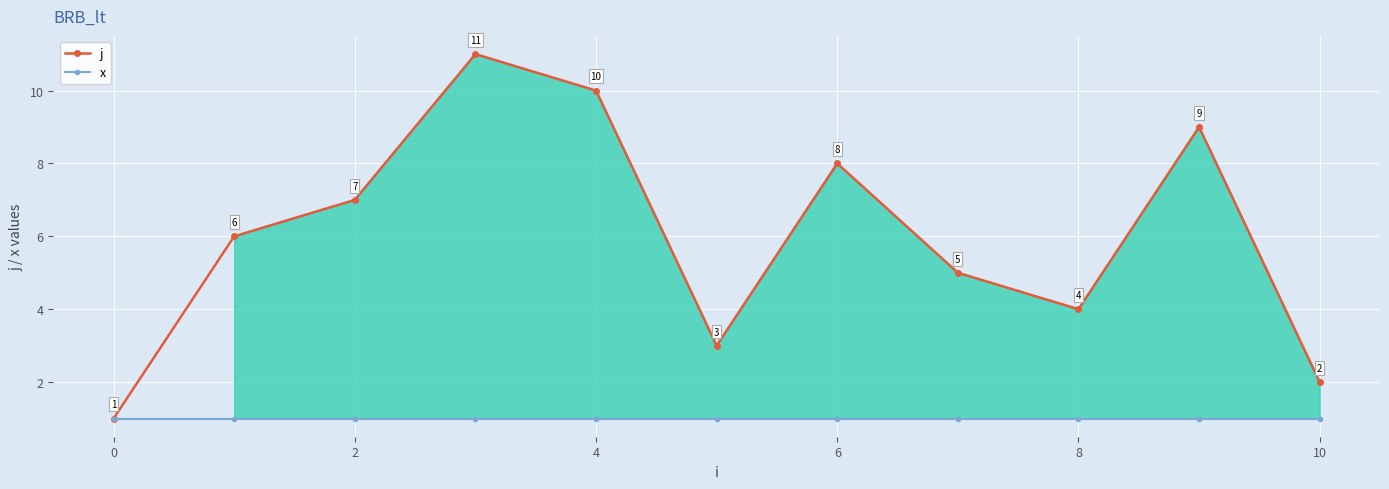

True or false: x has more than 0 points higher than both neighbors.

False